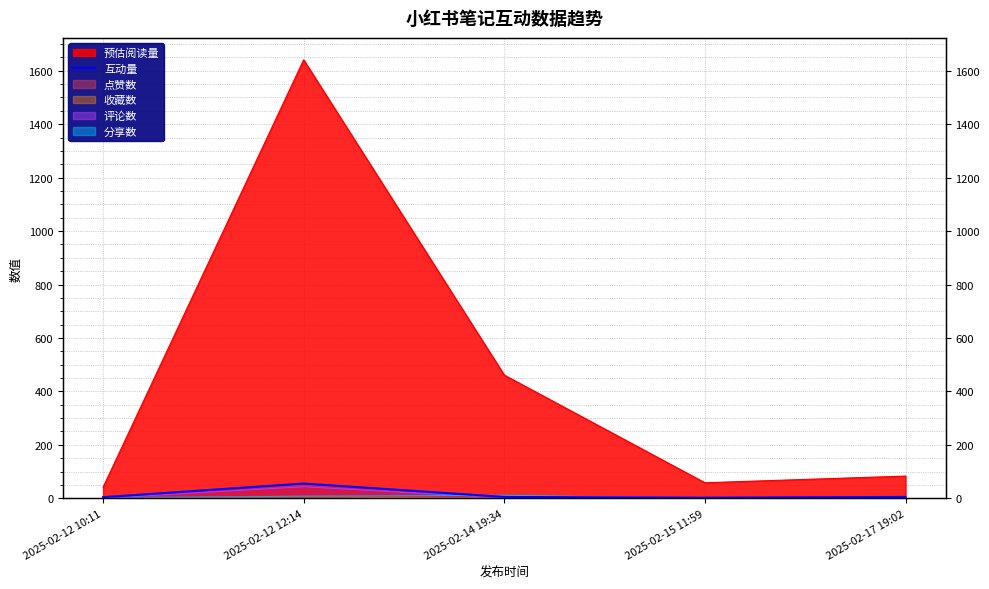

How many data points are less than 5?

2